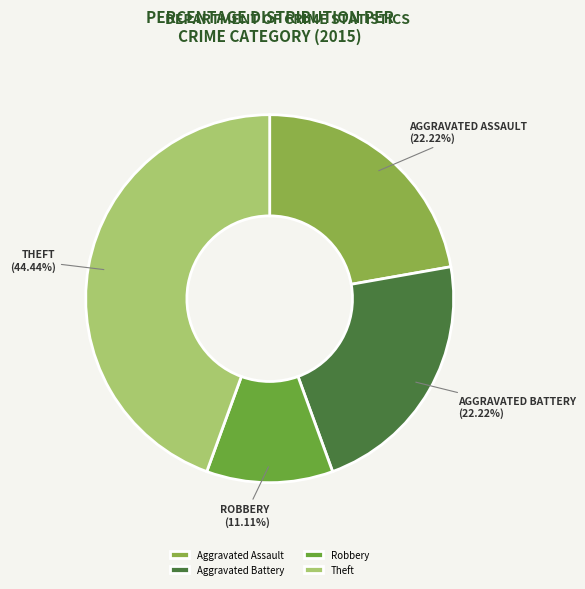

Which category has the biggest portion of the pie?

Theft